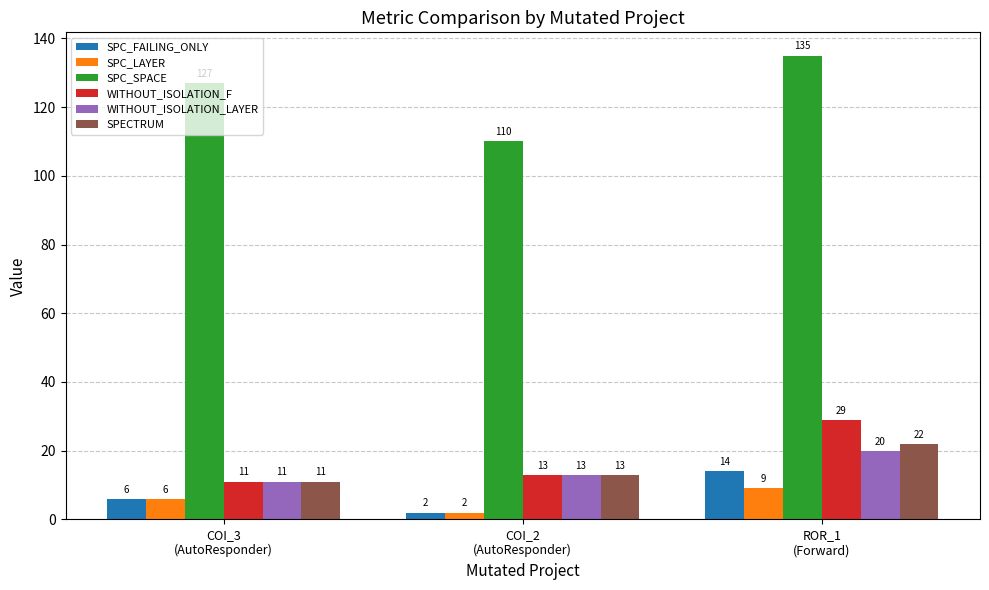

What is the difference between the maximum and minimum values in the SPC_LAYER series?

7